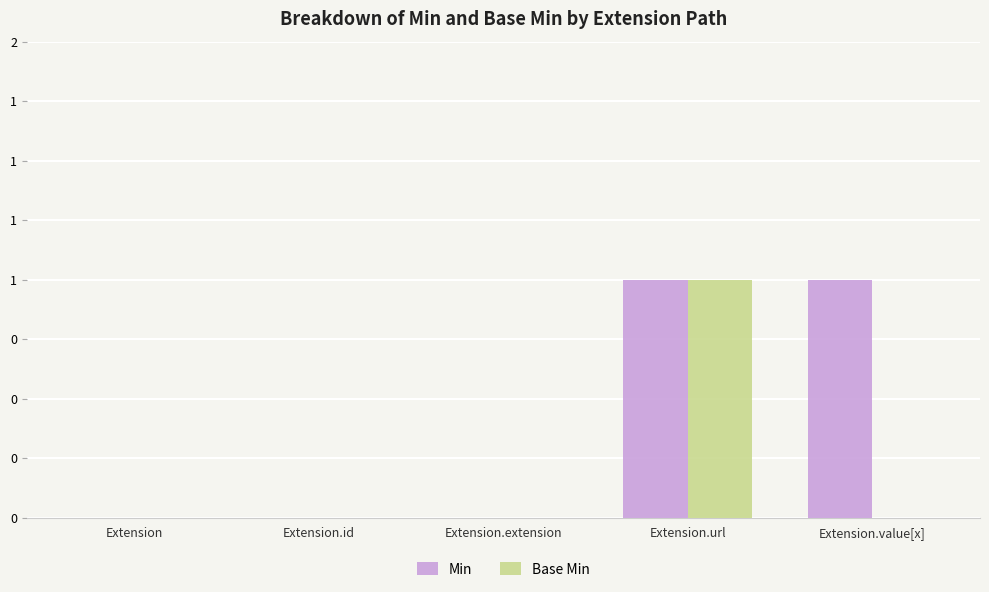

Is the value of Base Min at Extension.value[x] greater than the value of Min at Extension.url?

No